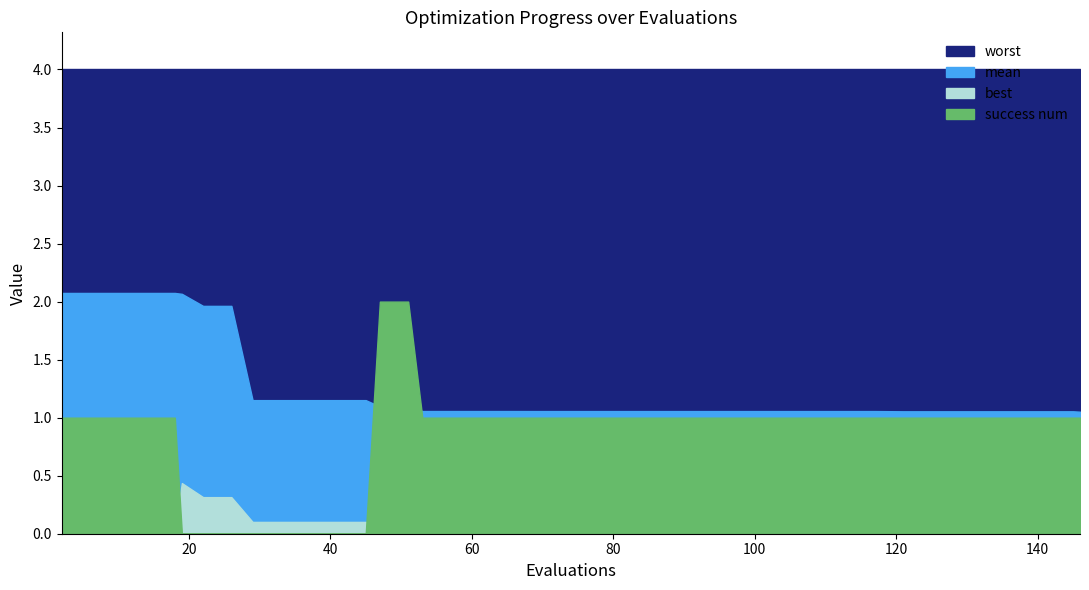

True or false: mean and worst cross at least once.

False